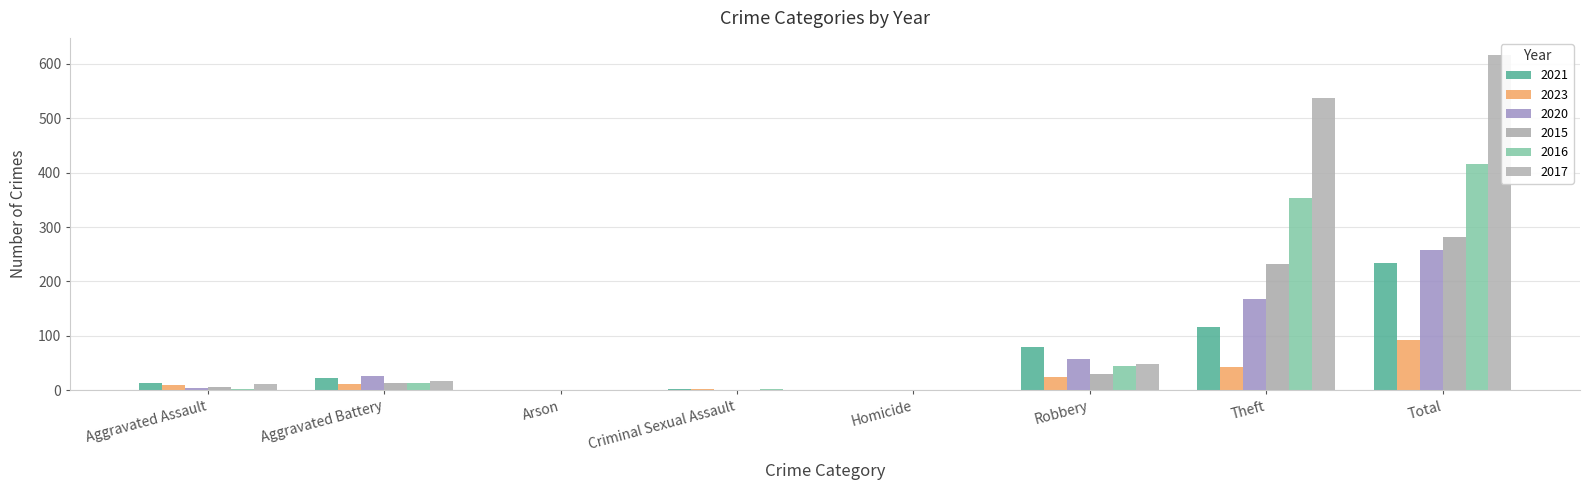

At which category is the sum across all series the highest?

Total